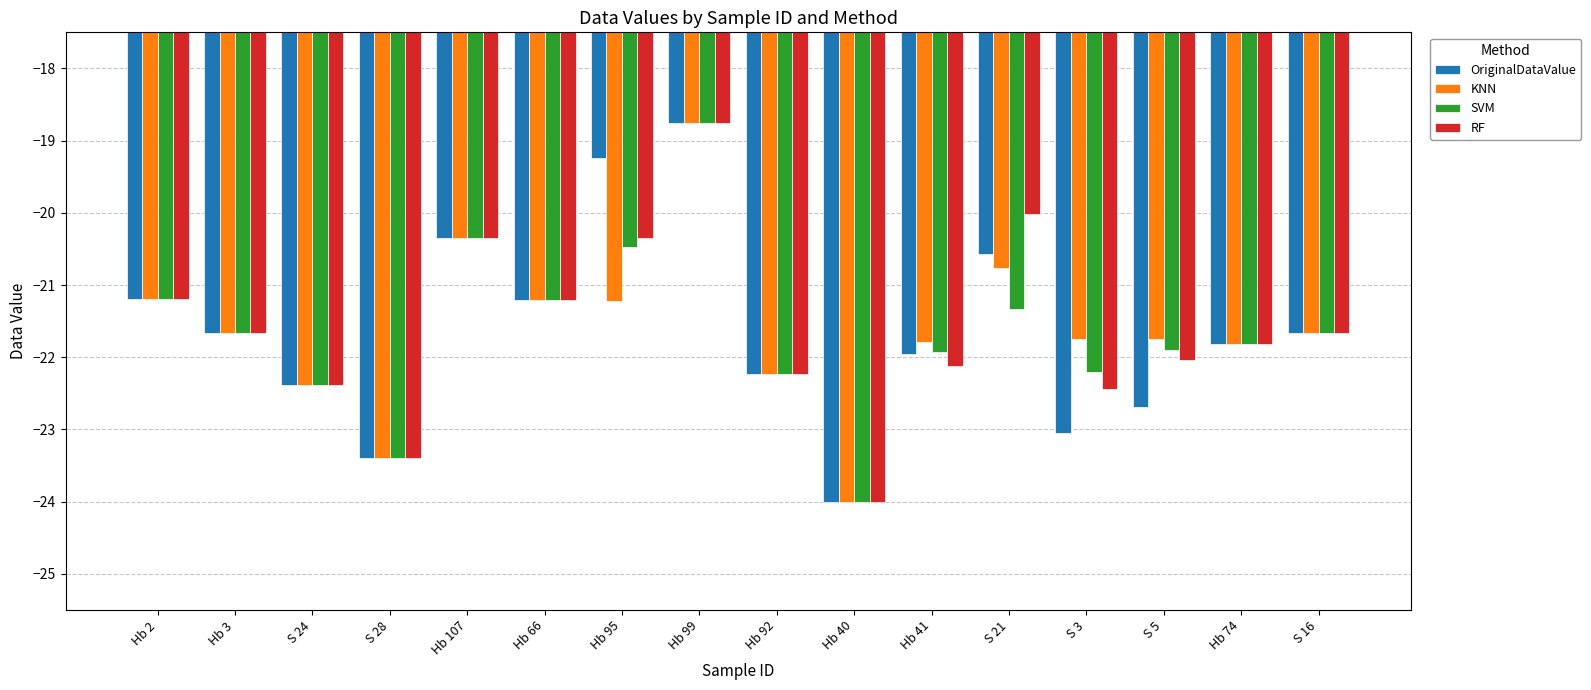

Which label corresponds to the smallest value in the chart?

Hb 40